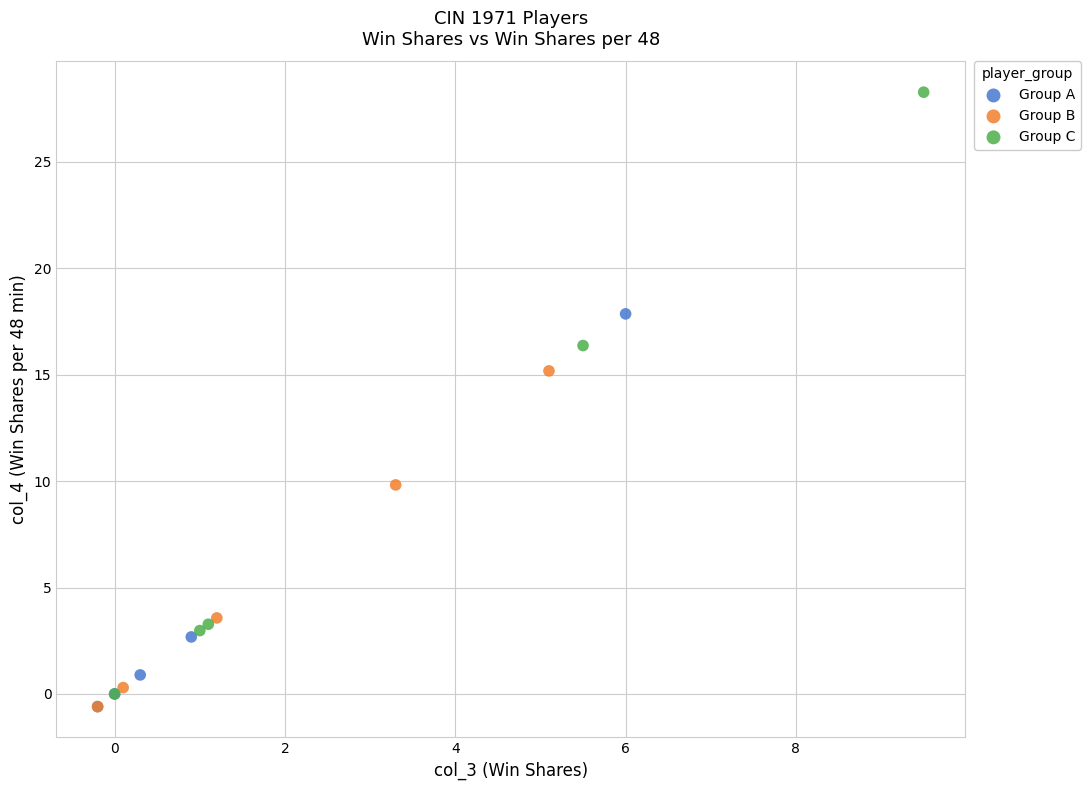

Which series contains the highest Y value?

Group C